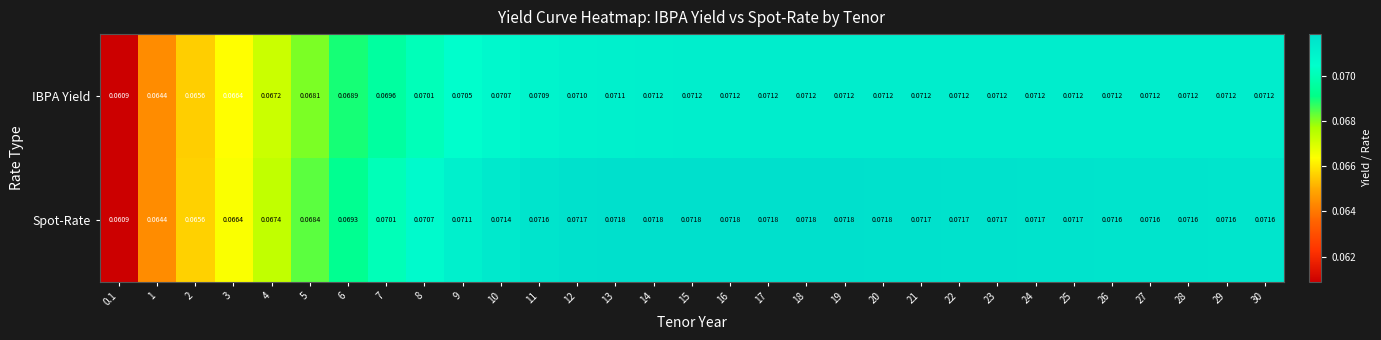

Which series has the largest total across all categories?

Spot-Rate